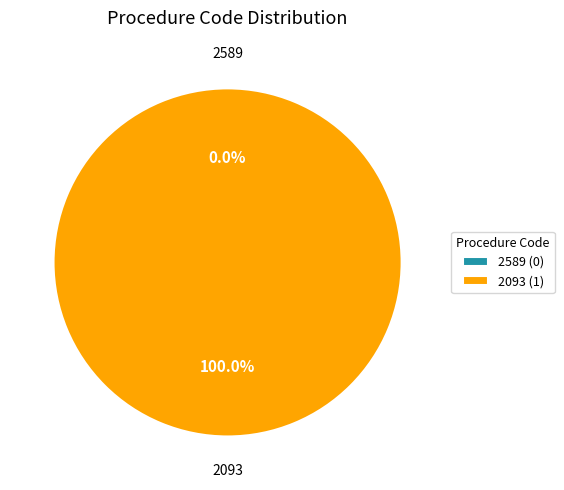

Which slice represents more than half of the pie?

2093